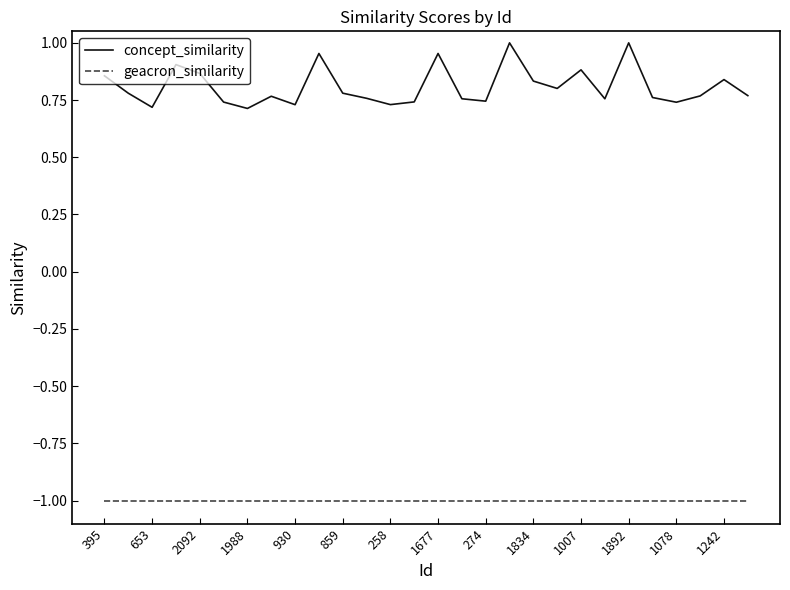

True or false: geacron_similarity and concept_similarity intersect in this chart.

False